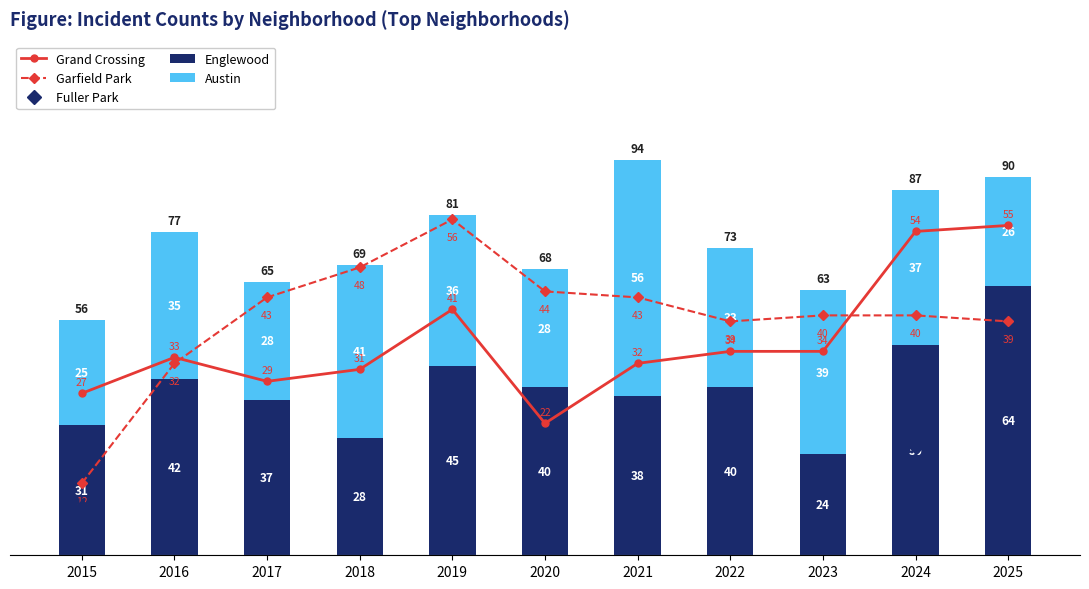

Where does the Garfield Park series first go above 57?

2017